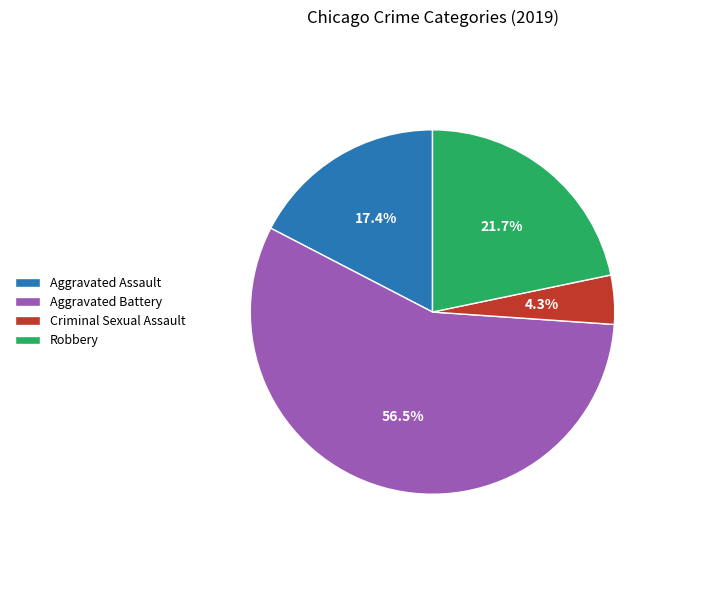

To the nearest percent, what percentage of the pie is Criminal Sexual Assault?

4%